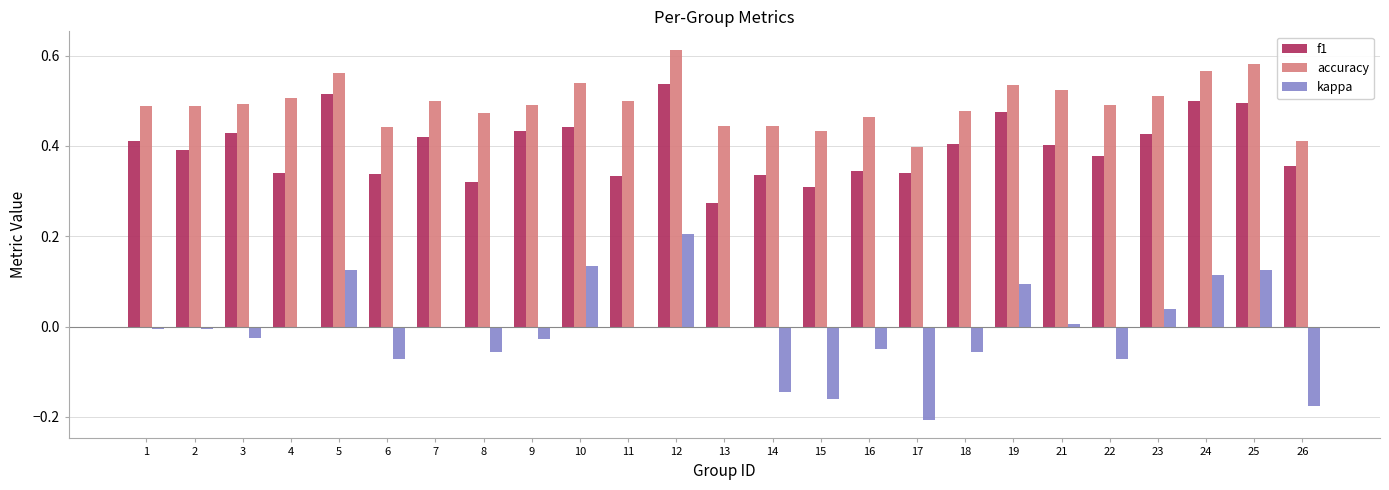

True or false: f1 has a value of 0.4 at 18.

True